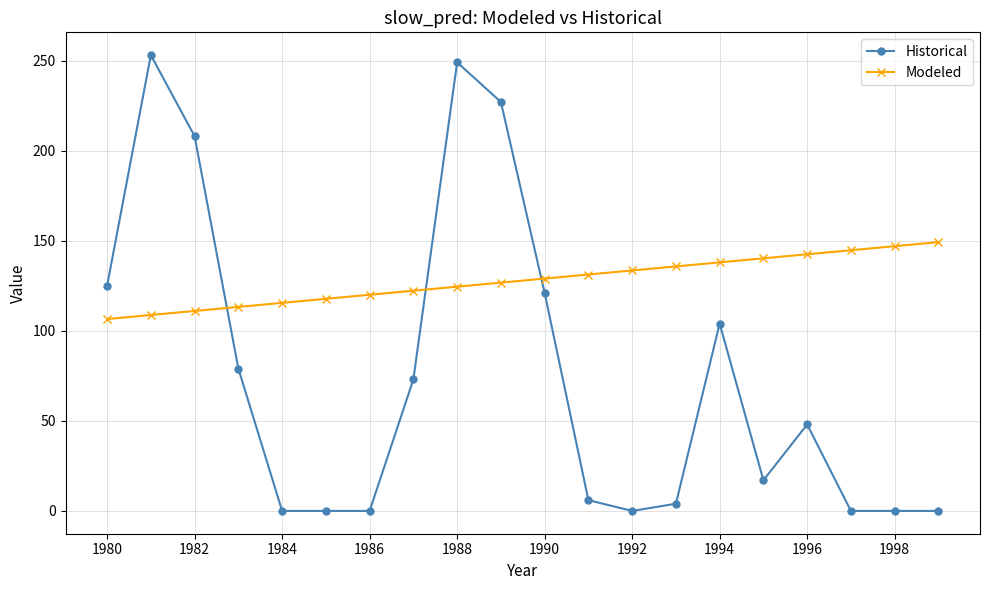

After their last crossing, which series has the higher values: Modeled or Historical?

Modeled